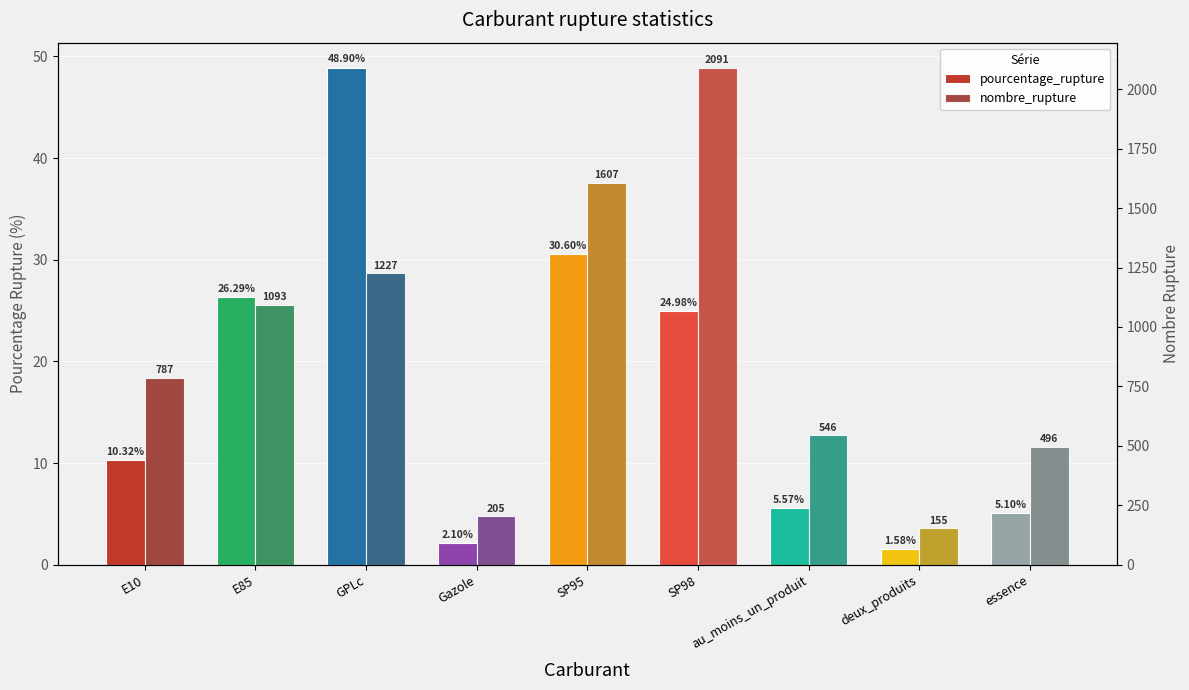

Which series changed the most between GPLc and essence?

nombre_rupture